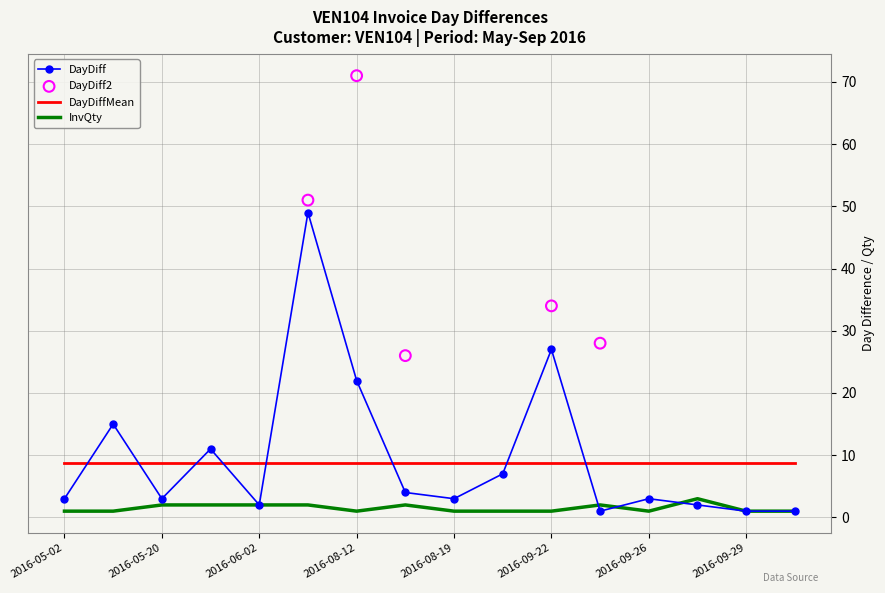

Is the value of DayDiff at 2016-08-26 greater than the value of InvQty at 2016-08-12?

Yes